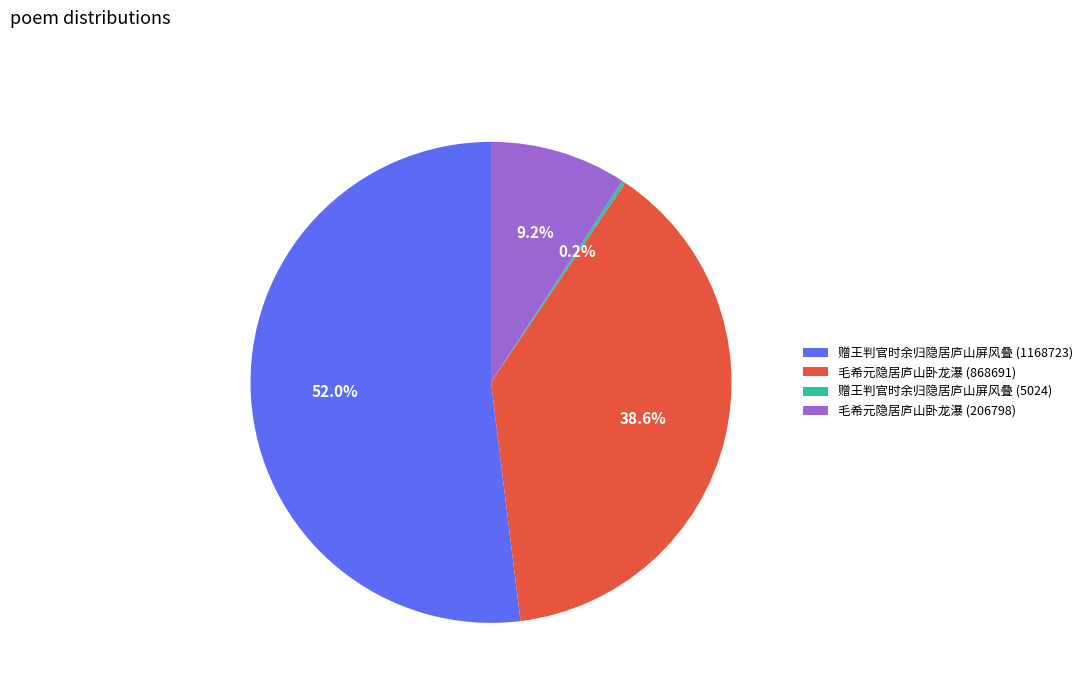

Approximately how many times larger is the value at 毛希元隐居庐山卧龙瀑 (868691) compared to 毛希元隐居庐山卧龙瀑 (206798)?

4.2